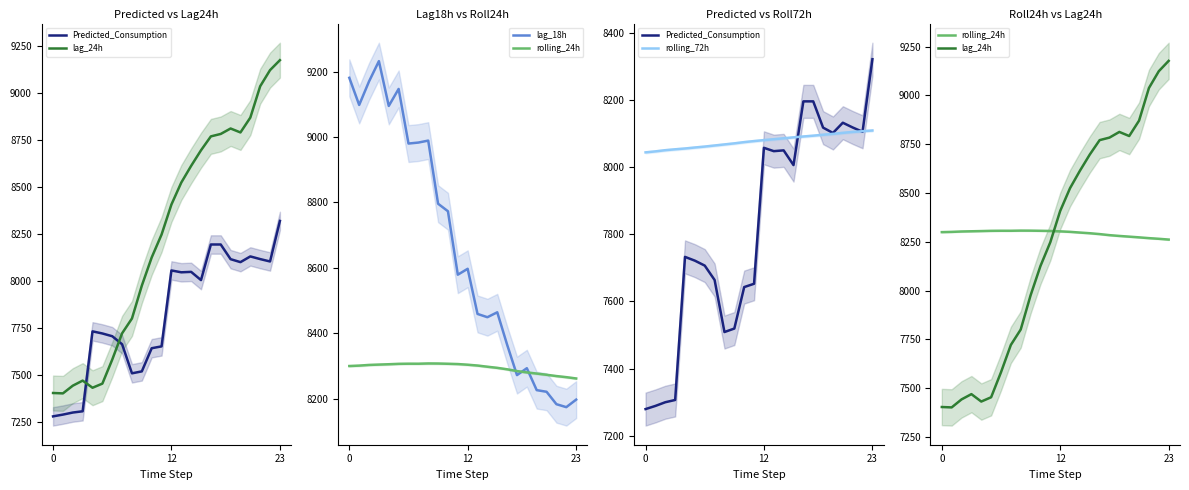

Which category has the lowest value in the lag_18h series?

22